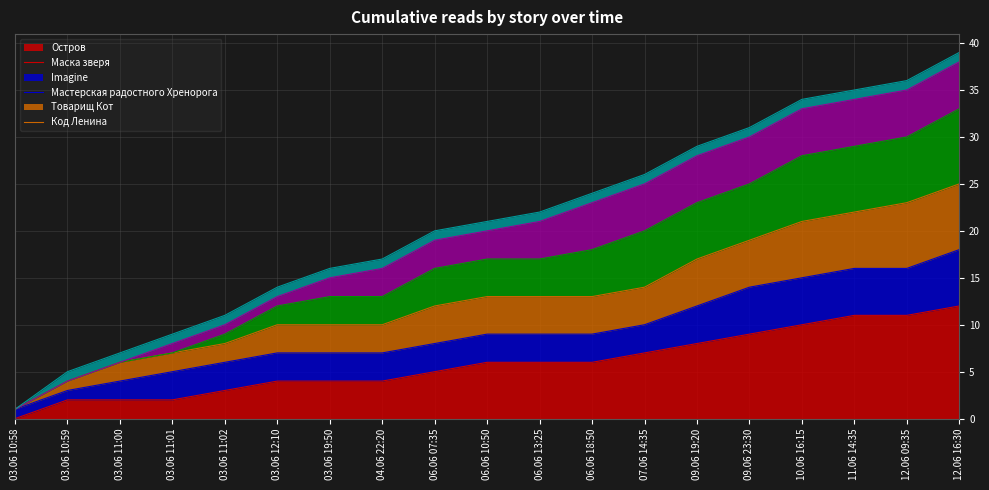

At which category does the chart reach its minimum across all series?

03.06 10:58